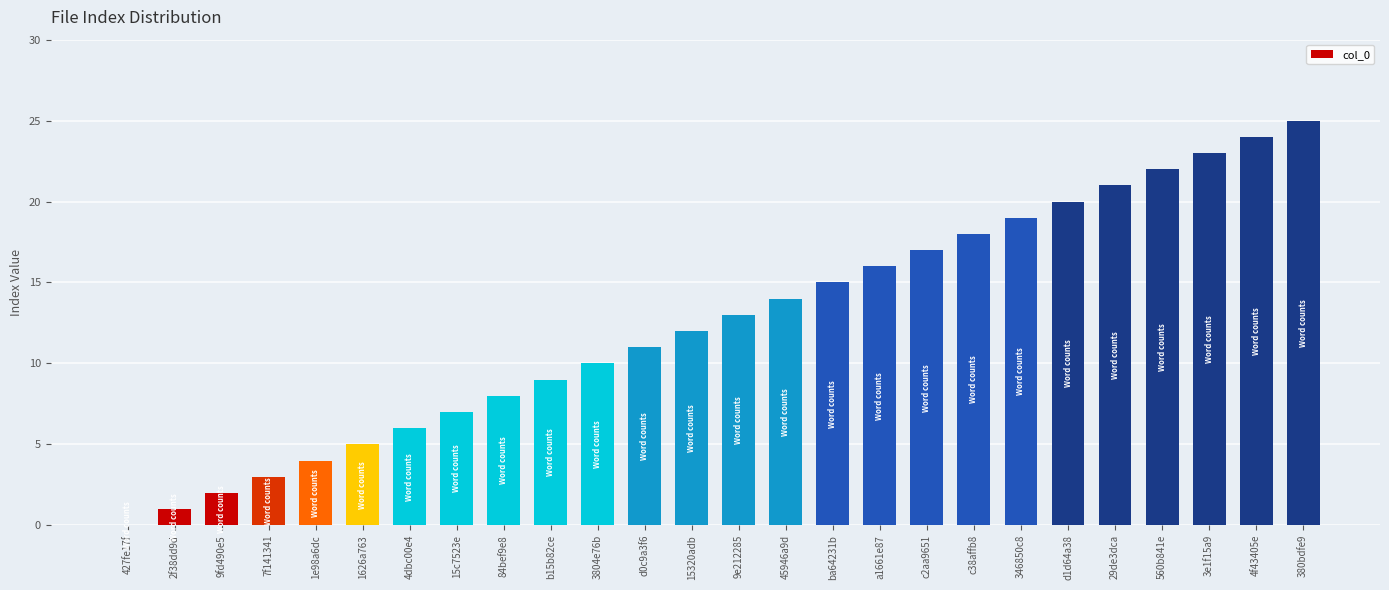

What is the greatest value displayed?

25